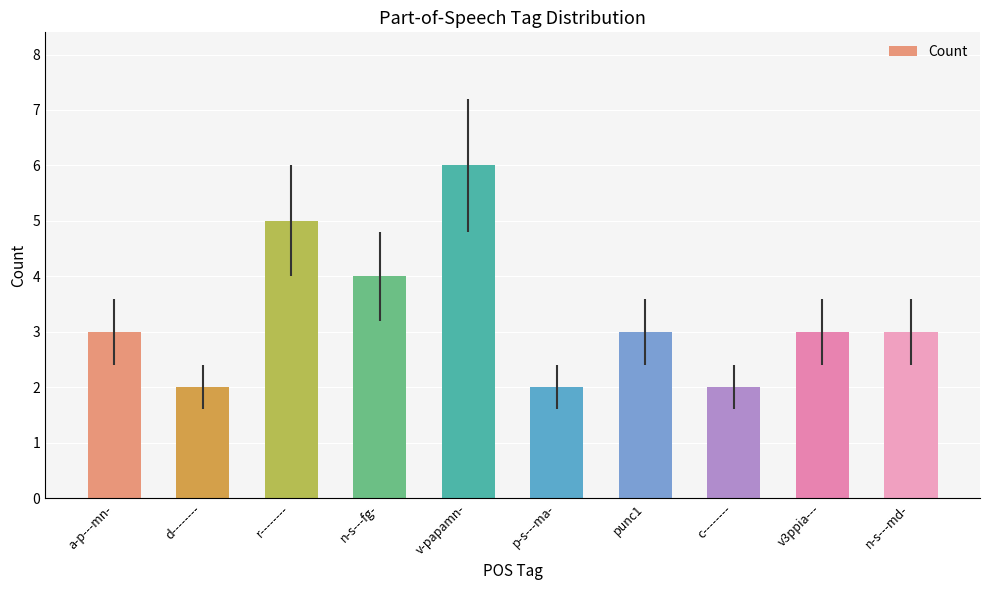

What is the change in value from d-------- to v-papamn-?

+4